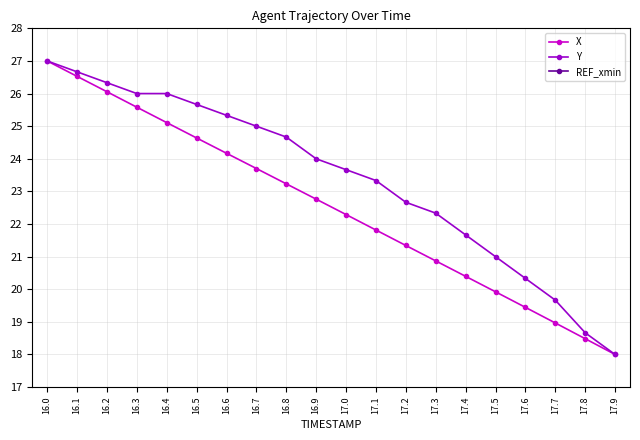

Is this an area chart (filled region under the line)?

No